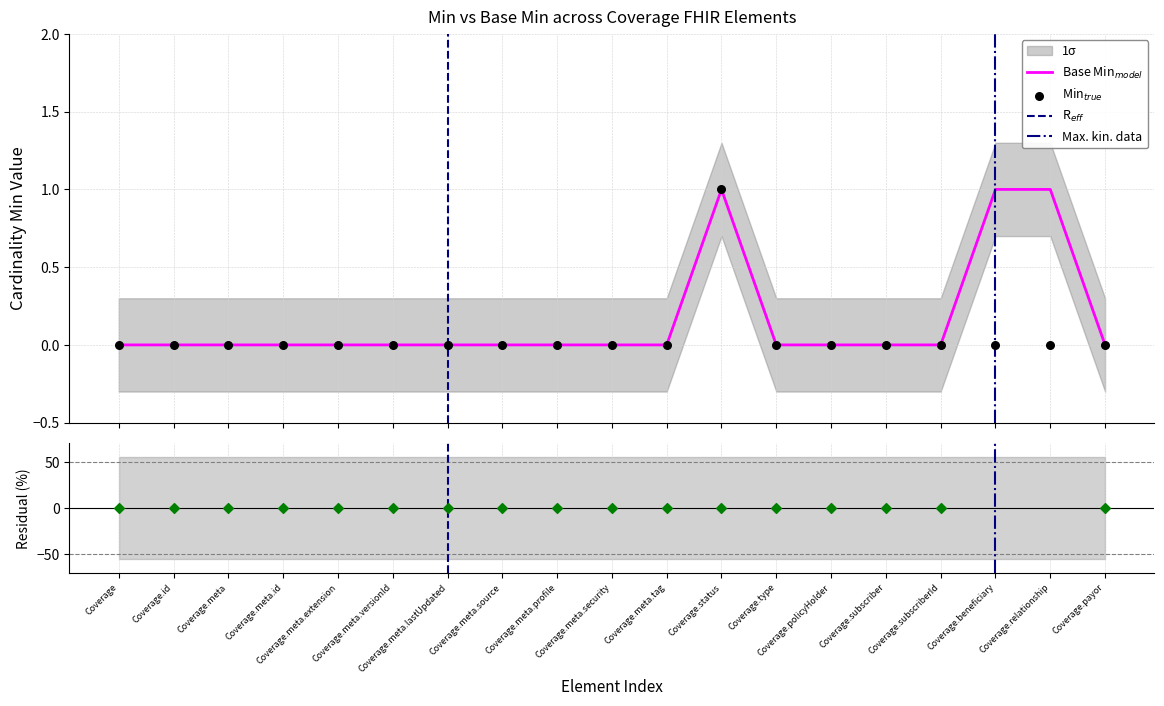

At how many categories does at least one series exceed 0?

3